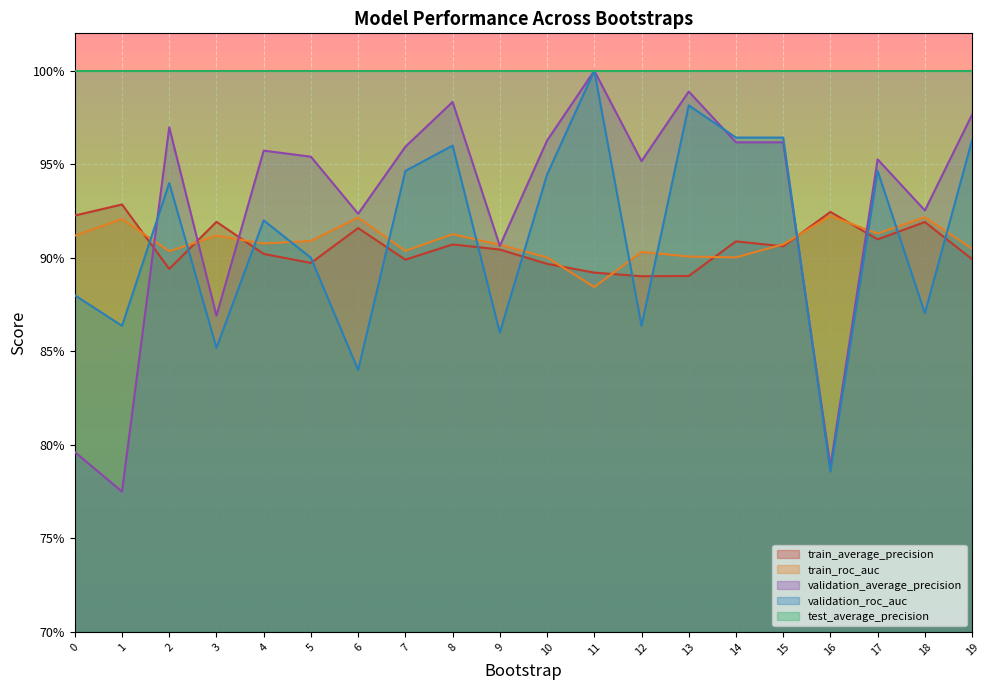

Where is the first local minimum for validation_average_precision?

1